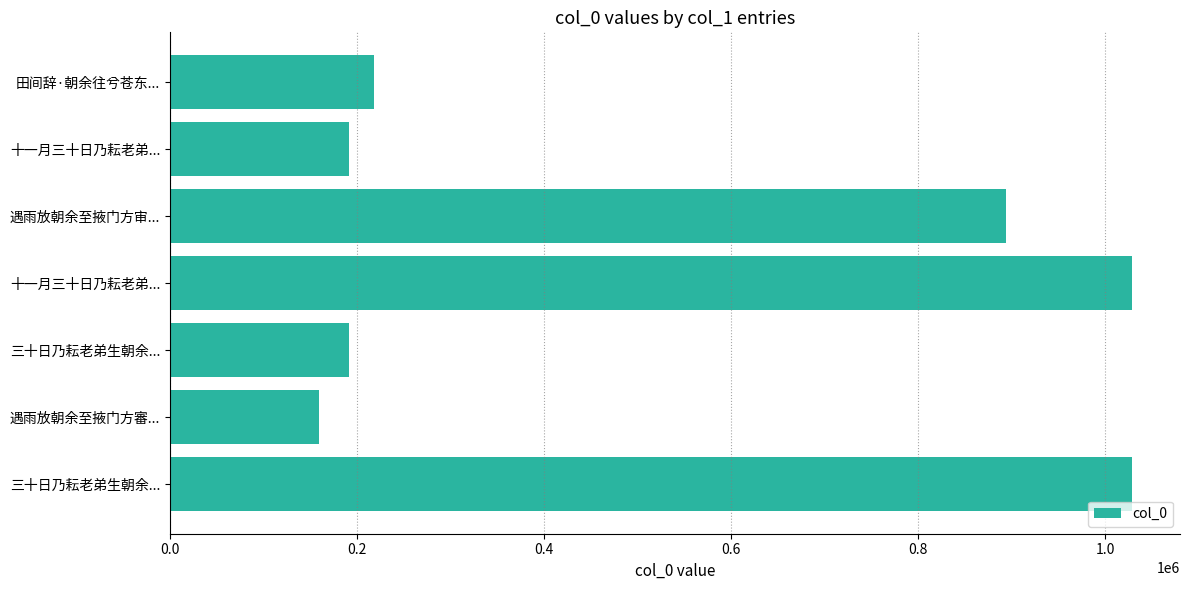

How many values are below 218175?

3